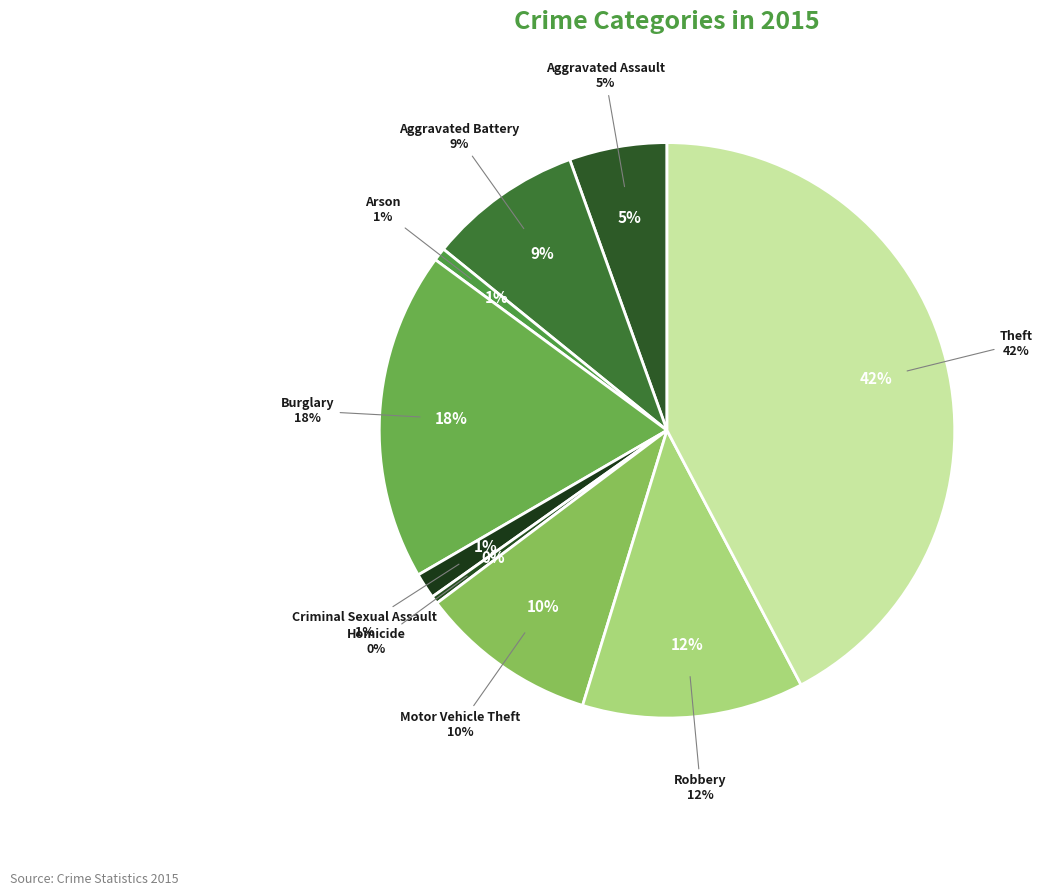

To the nearest percent, what is the average slice percentage?

11%